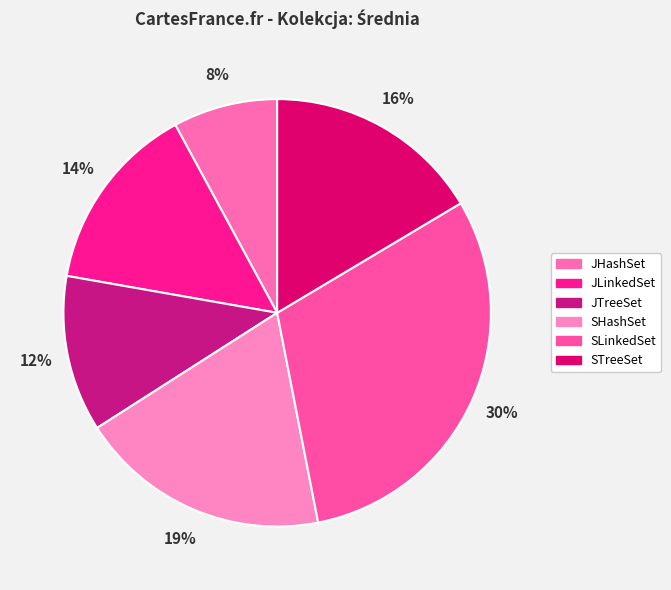

Which category has the biggest portion of the pie?

SLinkedSet